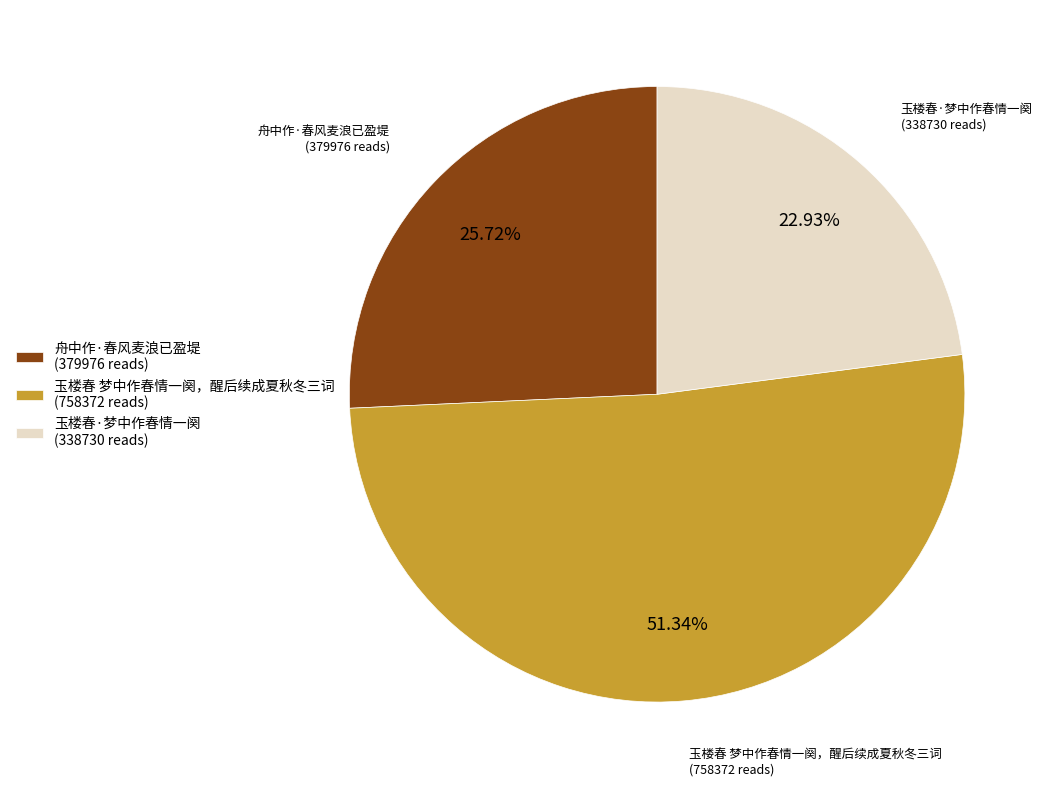

Is it true that 舟中作·春风麦浪已盈堤 is 20% of the pie?

False